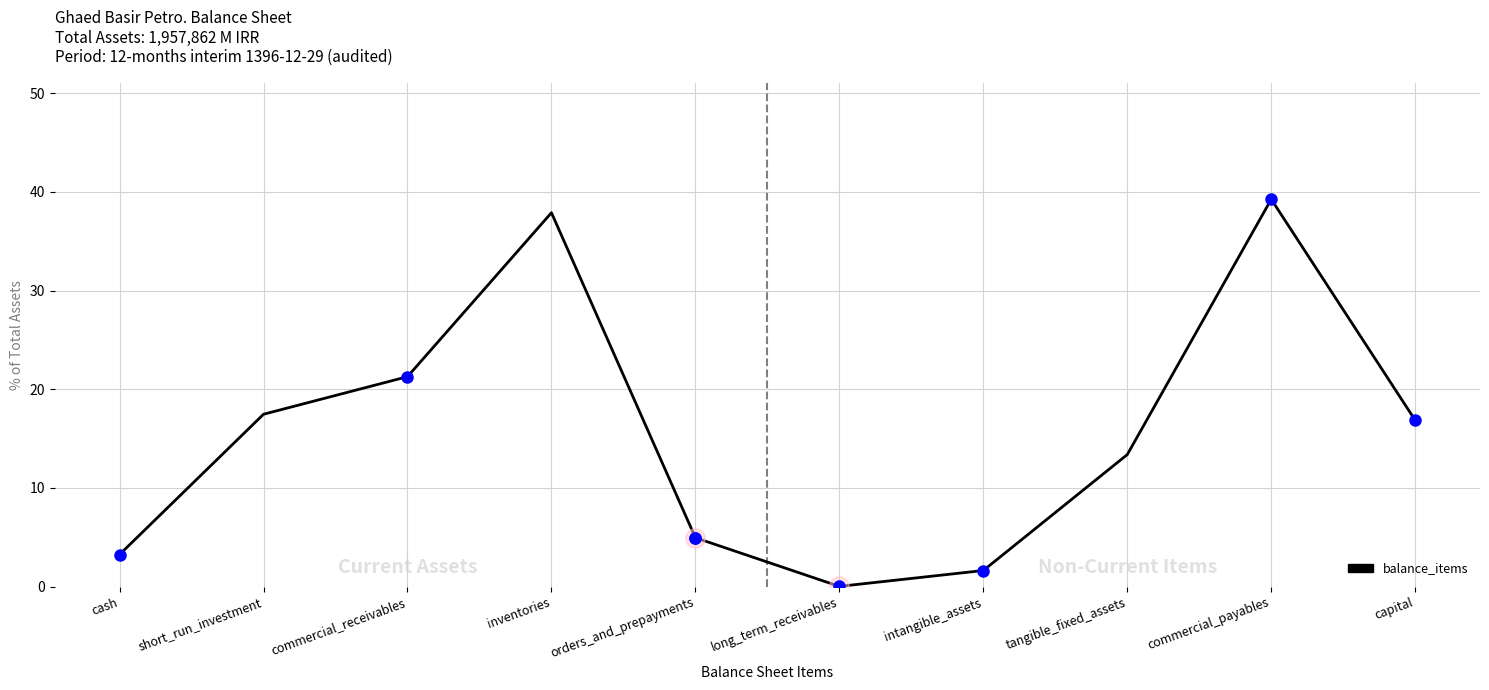

What is the greatest value displayed?

39.2